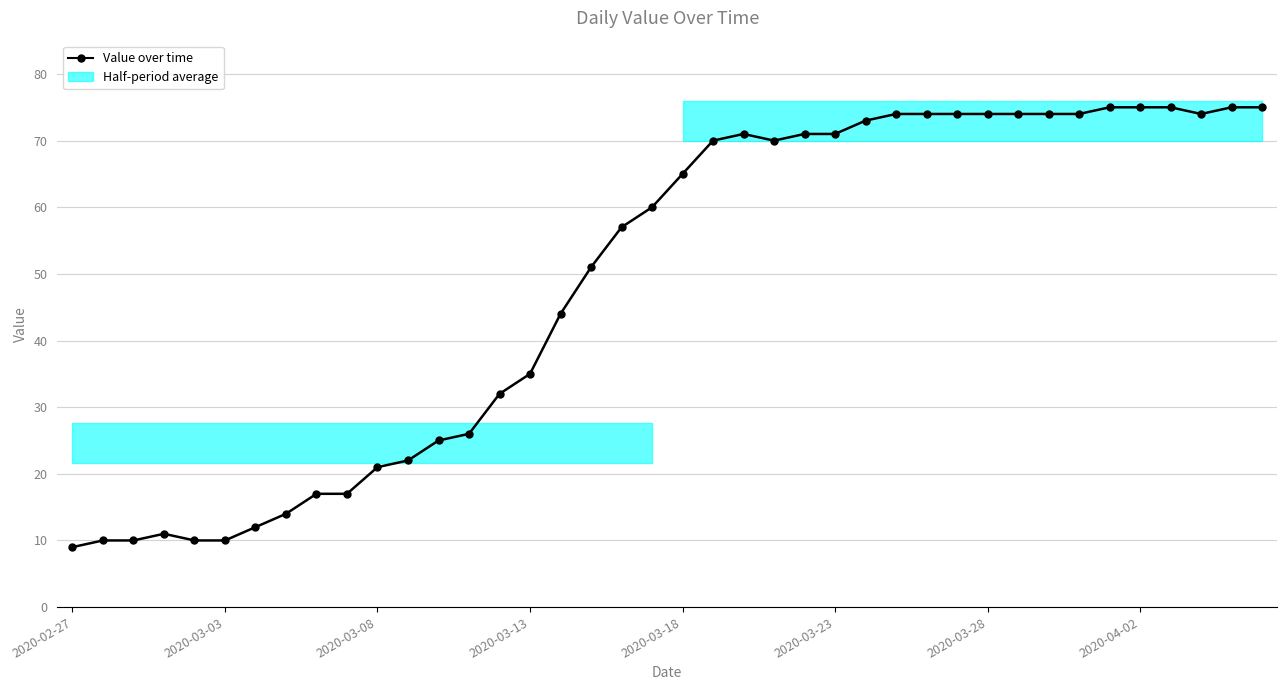

The chart shows a value of 16 at 2020-03-03. True or false?

False